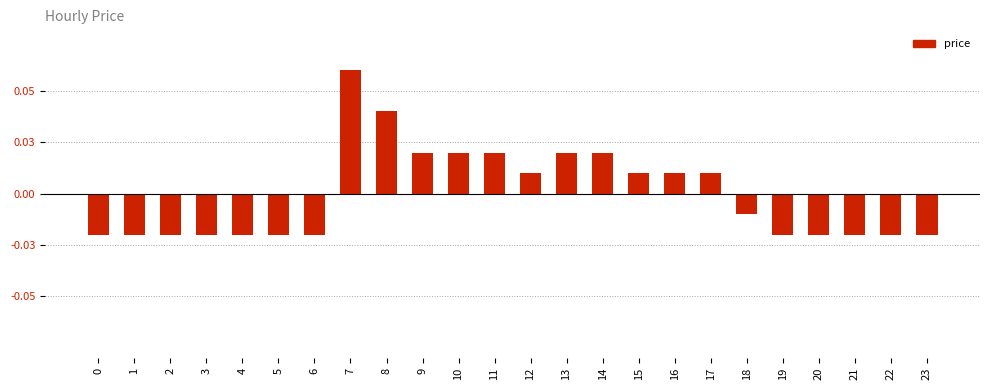

The chart shows a value of -0.0 at 3. True or false?

True